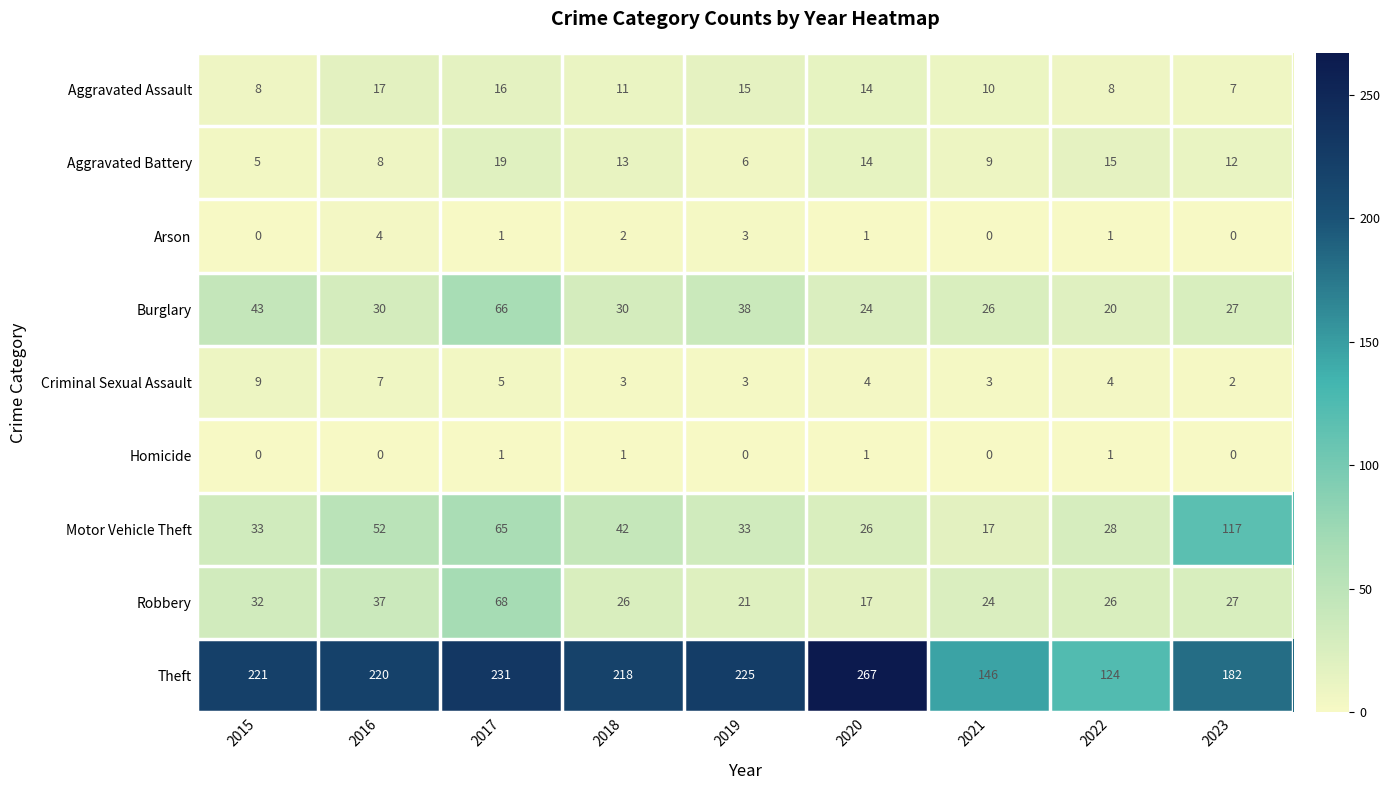

Which label corresponds to the largest value in the chart?

2020